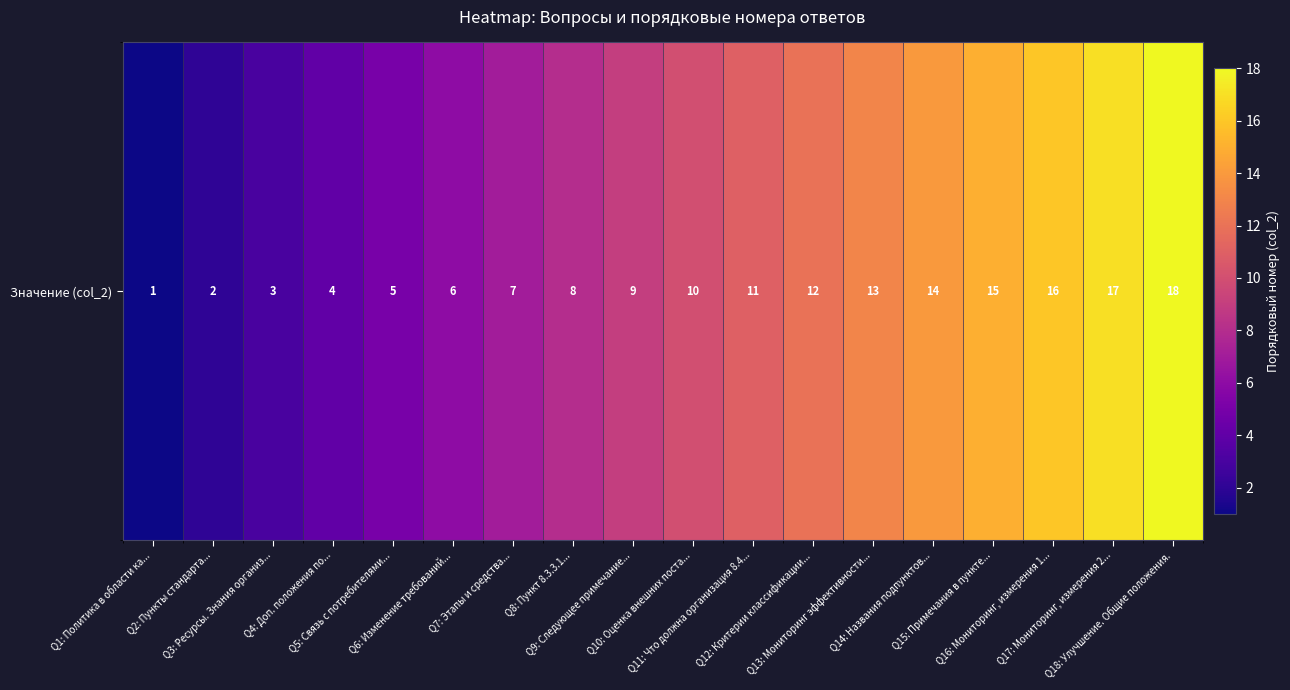

Rank the categories by value from highest to lowest.

Q18: Улучшение. Общие положения., Q17: Мониторинг, измерения 2..., Q16: Мониторинг, измерения 1..., Q15: Примечания в пункте..., Q14: Названия подпунктов..., Q13: Мониторинг эффективности..., Q12: Критерии классификации..., Q11: Что должна организация 8.4..., Q10: Оценка внешних поста..., Q9: Следующее примечание..., Q8: Пункт 8.3.3.1..., Q7: Этапы и средства..., Q6: Изменение требований..., Q5: Связь с потребителями..., Q4: Доп. положения по..., Q3: Ресурсы. Знания организ..., Q2: Пункты стандарта..., Q1: Политика в области ка...